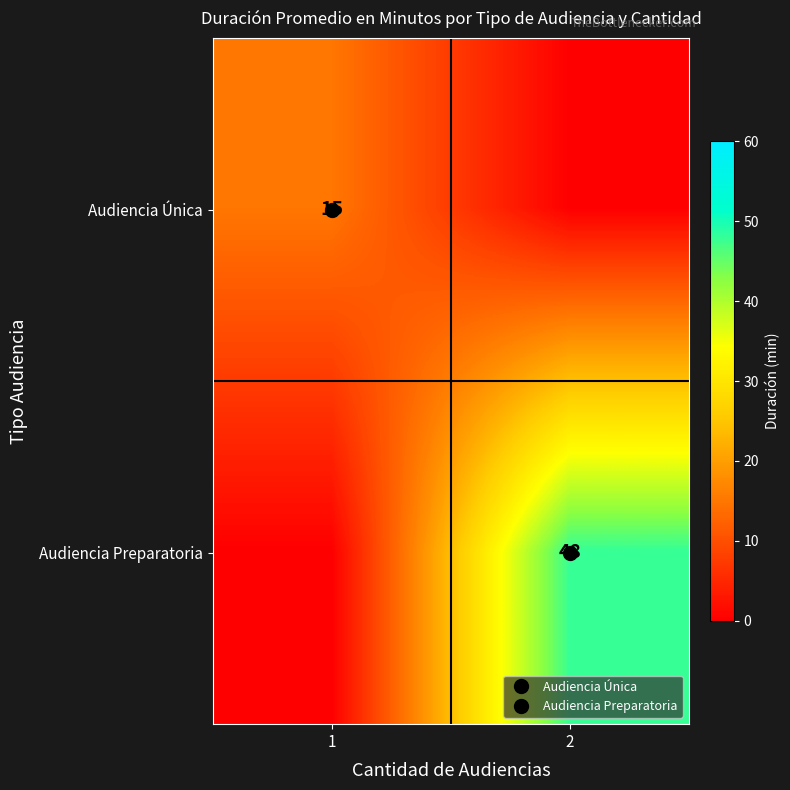

What is the average value of the Audiencia Única series?

8